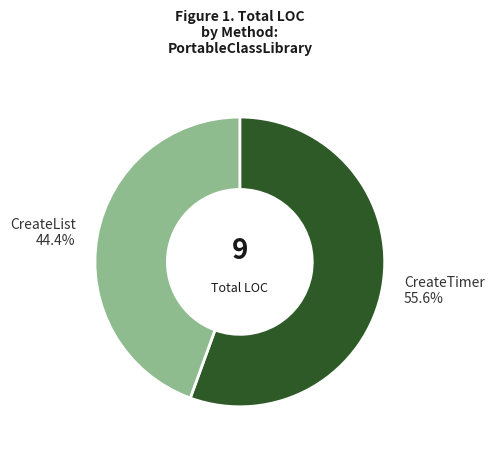

To the nearest percent, what is the combined percentage of CreateList and CreateTimer?

100%